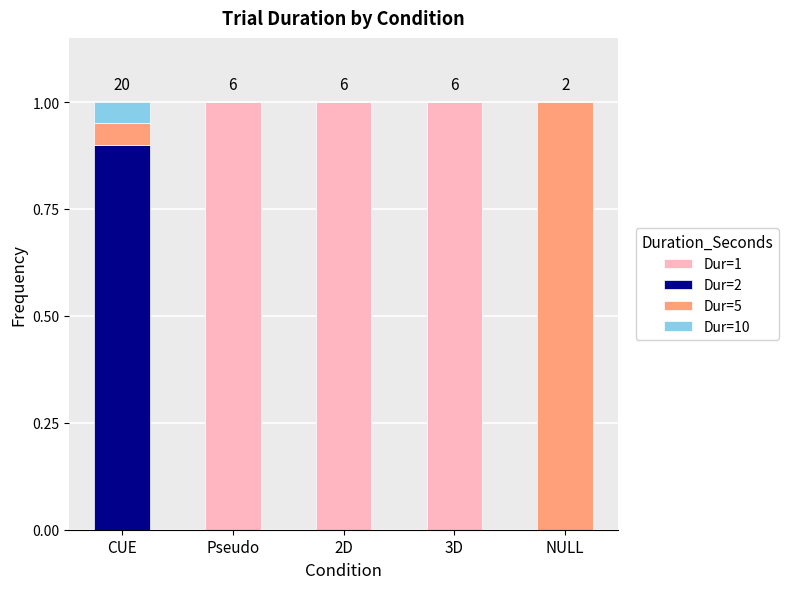

What is the total value across all series at Pseudo?

1.0